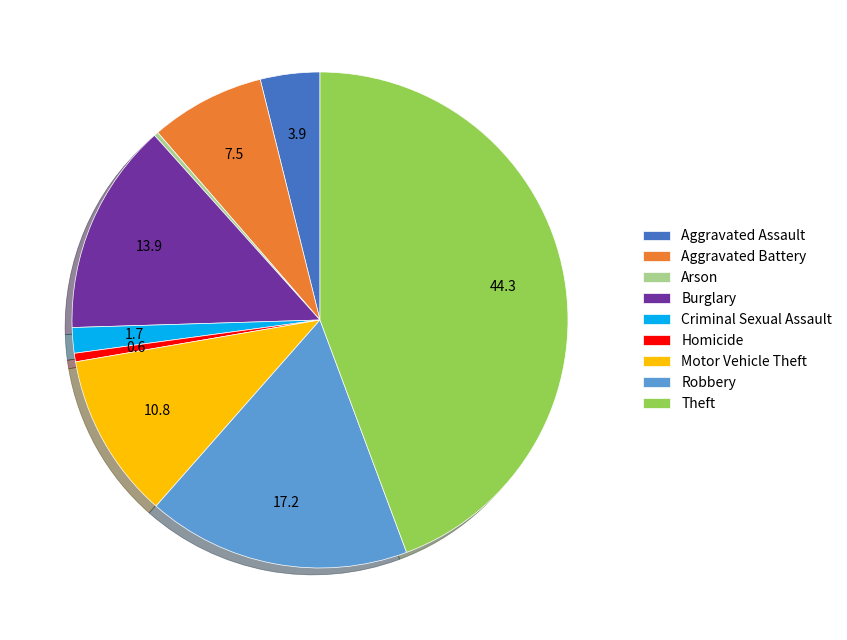

Does any single category account for the majority?

No